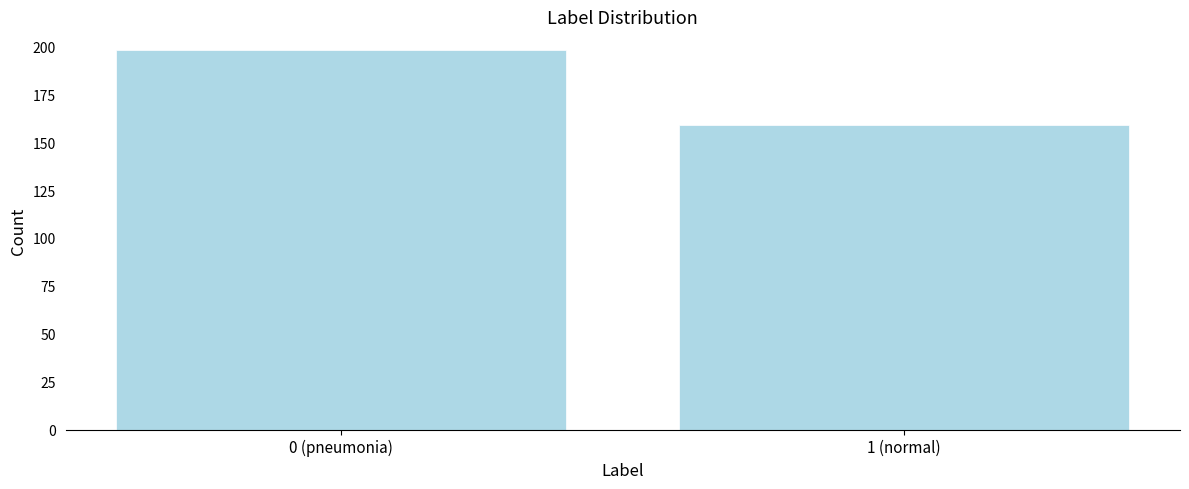

Reading left to right, list all the values displayed in this chart.

0 (pneumonia)=198	1 (normal)=159